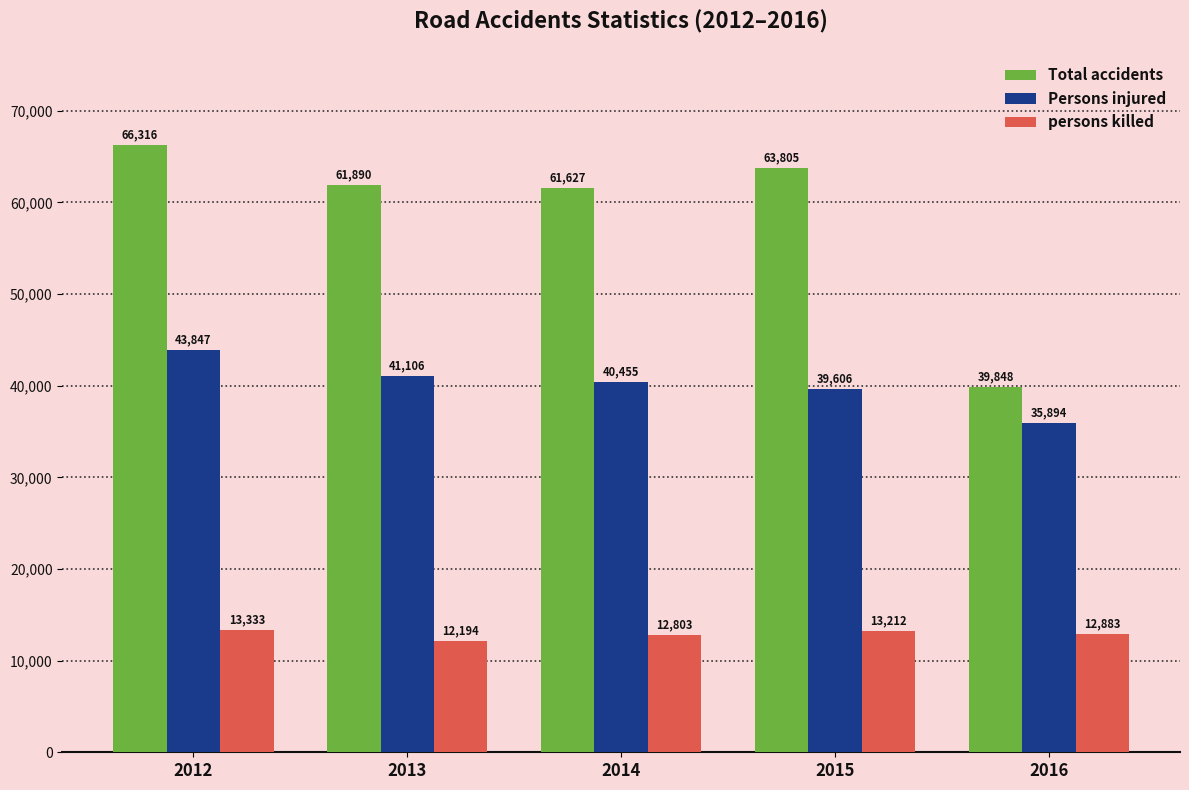

What is the average value of the persons killed series?

12885